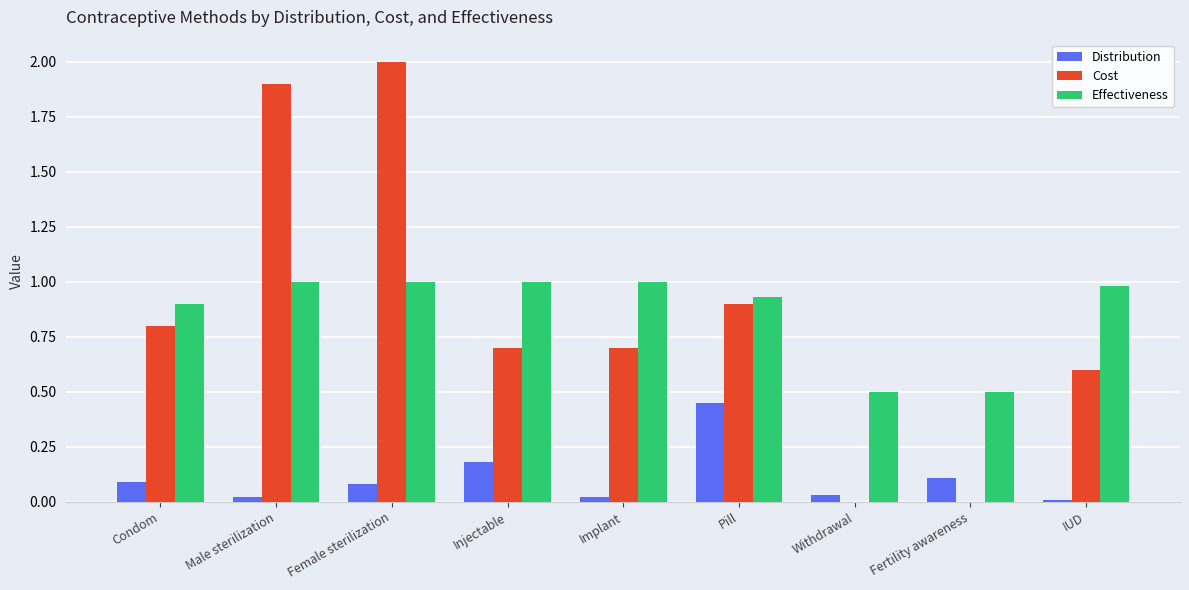

Which series has the largest range (max minus min)?

Cost